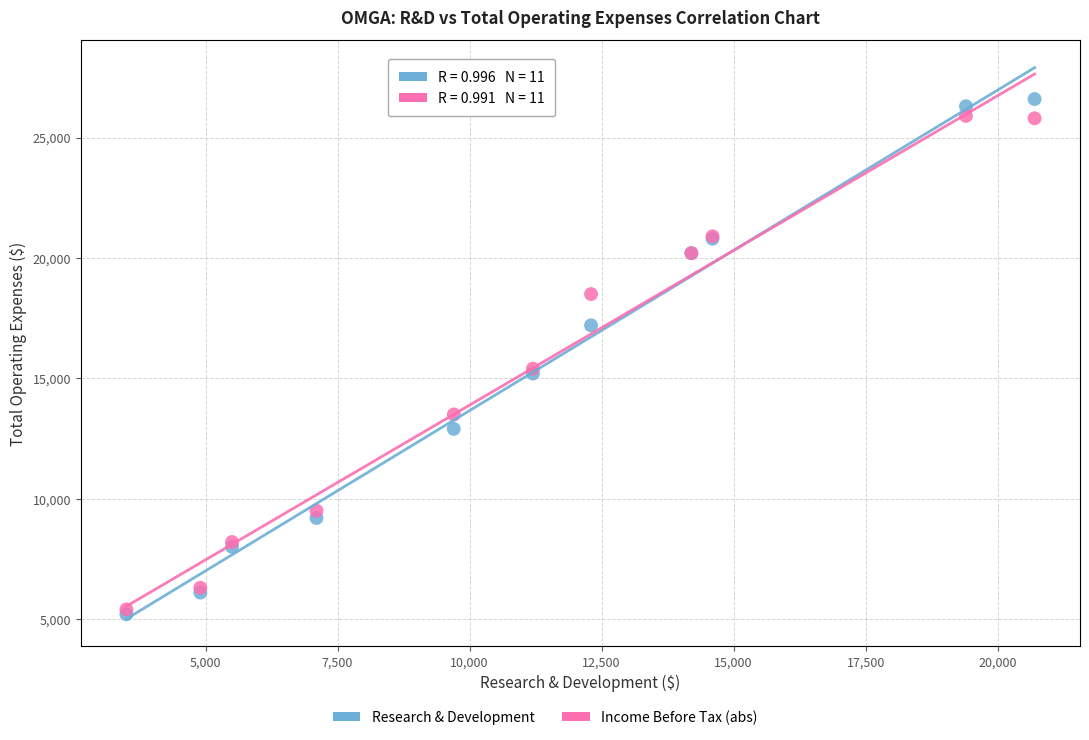

Which series contains the highest Y value?

Research & Development